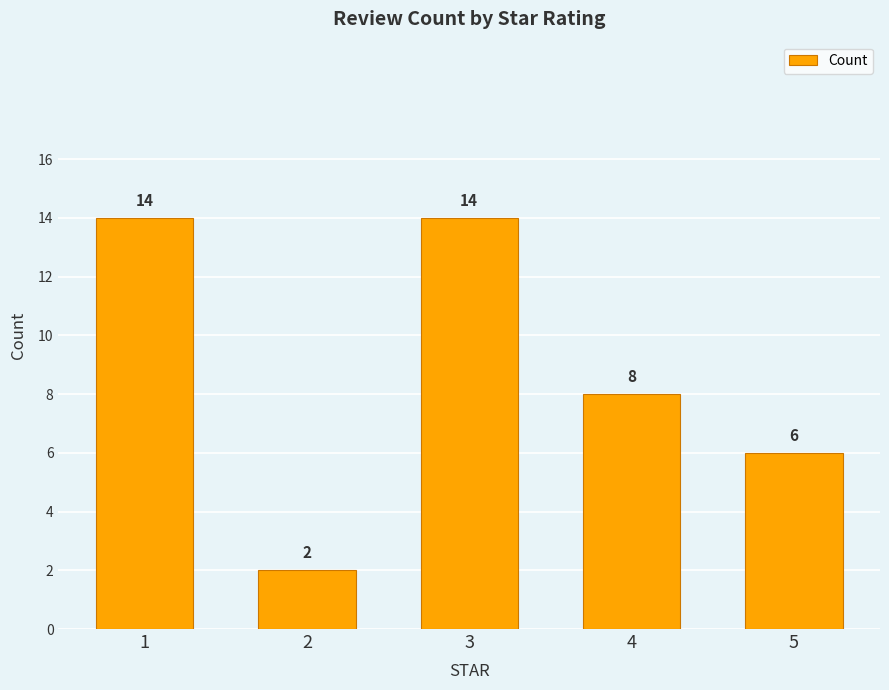

Reading right to left, list all the values displayed in this chart.

5=6	4=8	3=14	2=2	1=14